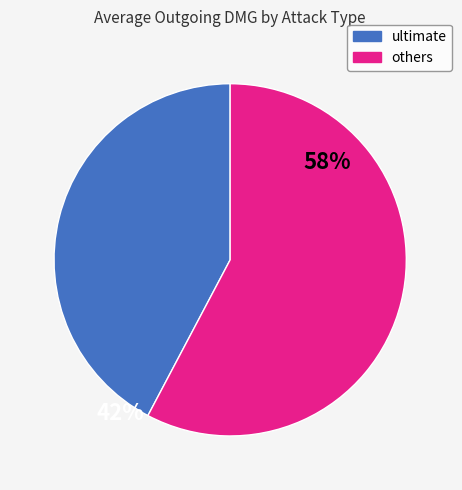

Is there any slice that represents more than half of the pie?

Yes